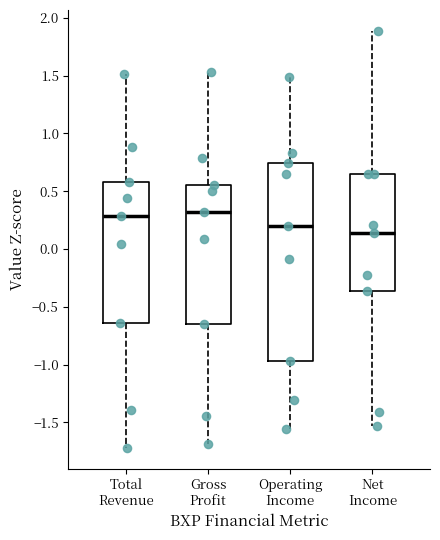

Reading left to right, read every box against the y-axis: the position of its median line, the range the box covers, and the ends of its whiskers. The values are not printed on the chart, so give them approximately, as read against the axis.

Total Revenue: median 0.30, box -0.65 to 0.60, whiskers -1.70 to 1.50
Gross Profit: median 0.30, box -0.65 to 0.55, whiskers -1.70 to 1.55
Operating Income: median 0.20, box -0.95 to 0.75, whiskers -1.55 to 1.50
Net Income: median 0.15, box -0.35 to 0.65, whiskers -1.55 to 1.90